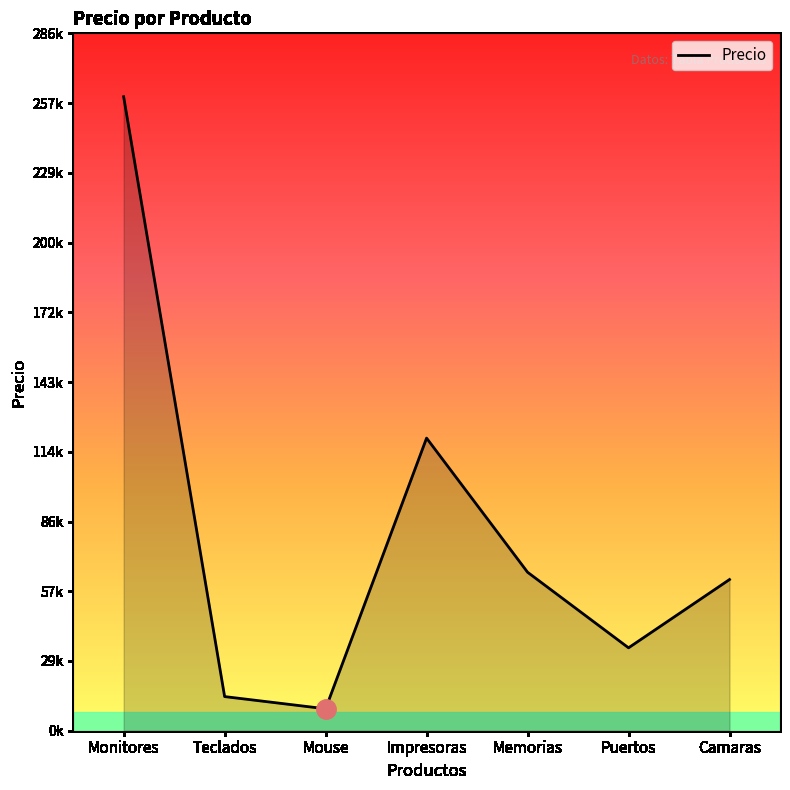

What is the minimum value shown in the chart?

9000